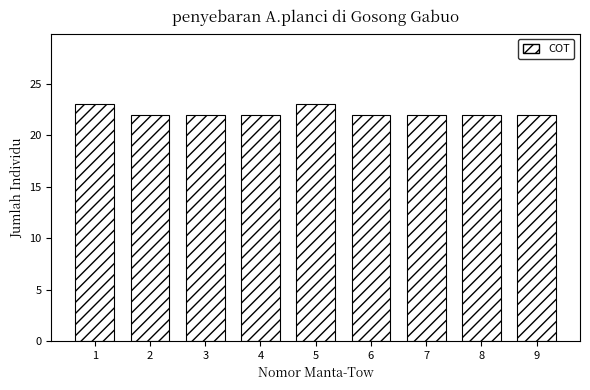

Reading left to right, what are all the values shown in this chart?

1=23	2=22	3=22	4=22	5=23	6=22	7=22	8=22	9=22